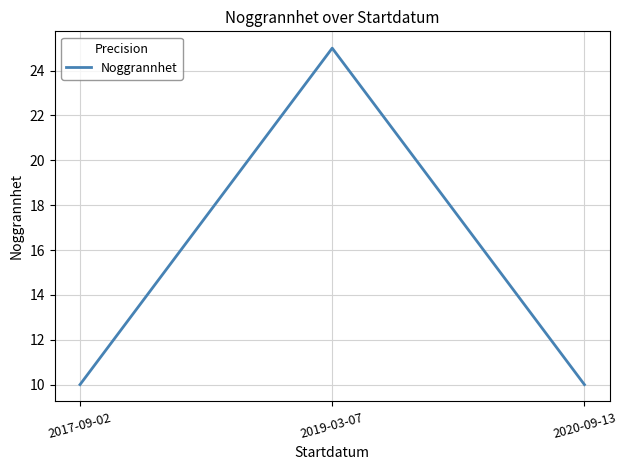

What is the maximum value shown in the chart?

25